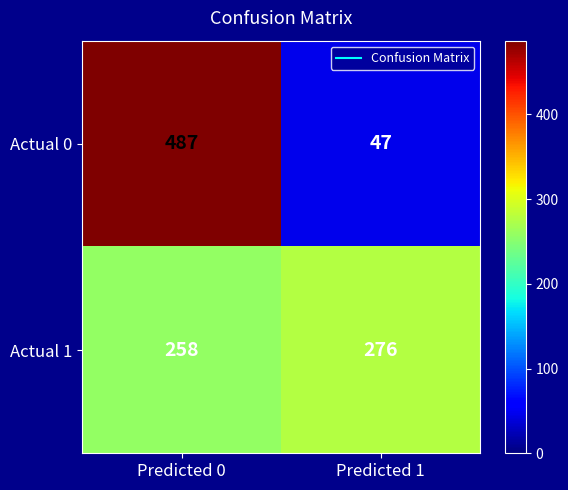

What is the total value across all series at Predicted 1?

323